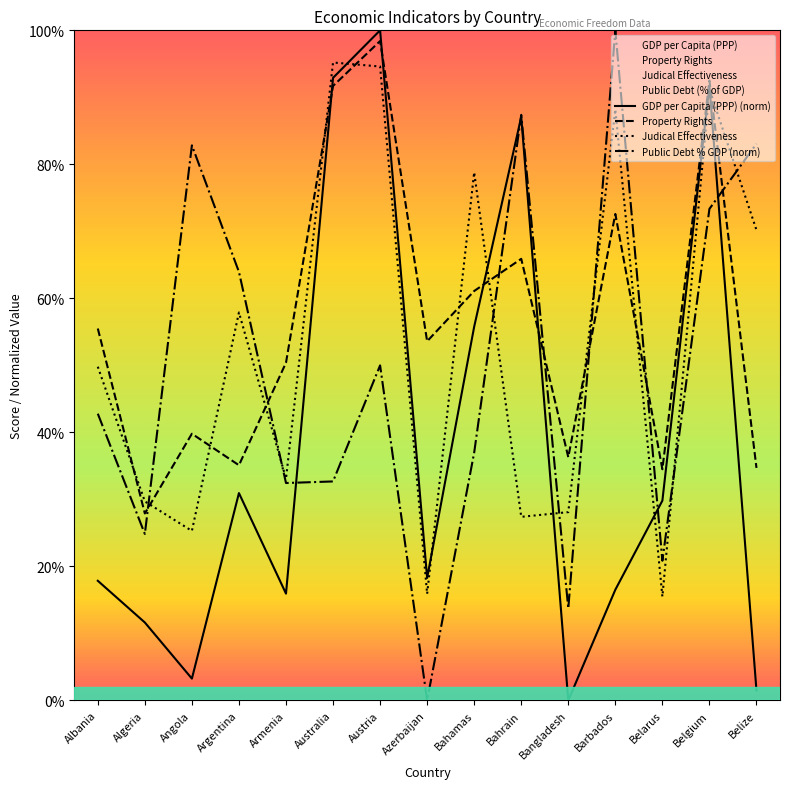

What is the sum of all Property Rights values?

850.0